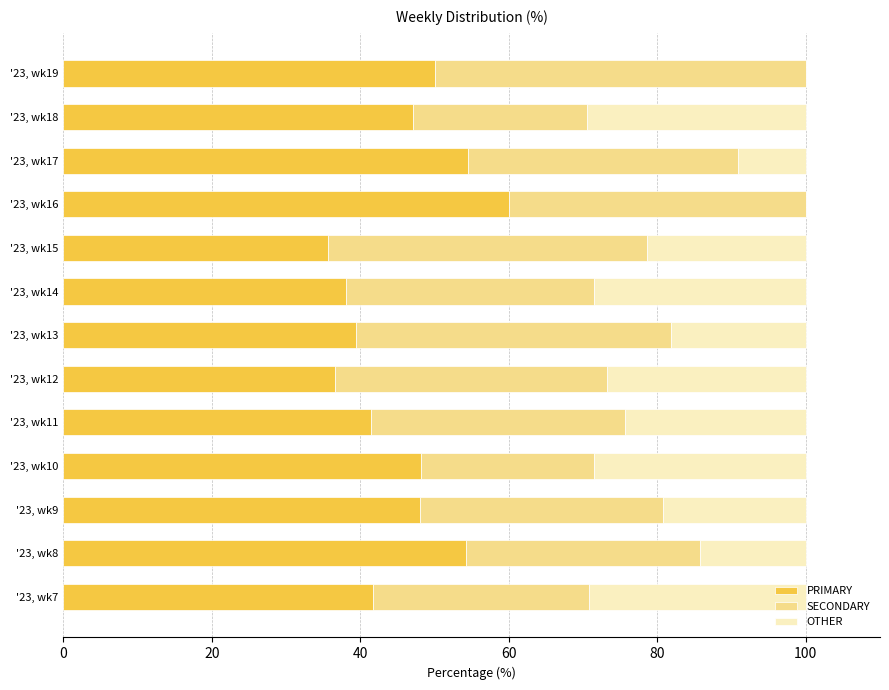

What is the total value across all series at '23, wk8?

100.0